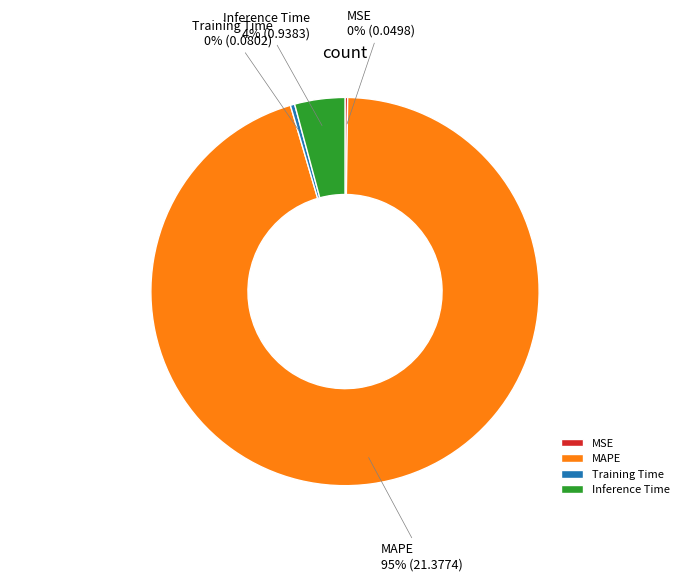

Which category has the biggest portion of the pie?

MAPE